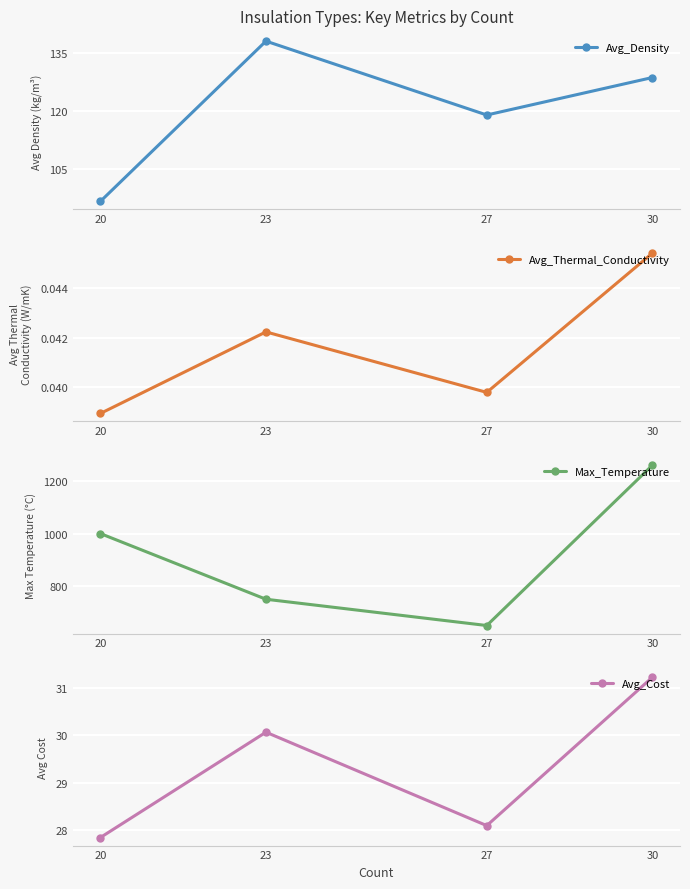

True or false: Avg_Thermal_Conductivity and Max_Temperature intersect in this chart.

False